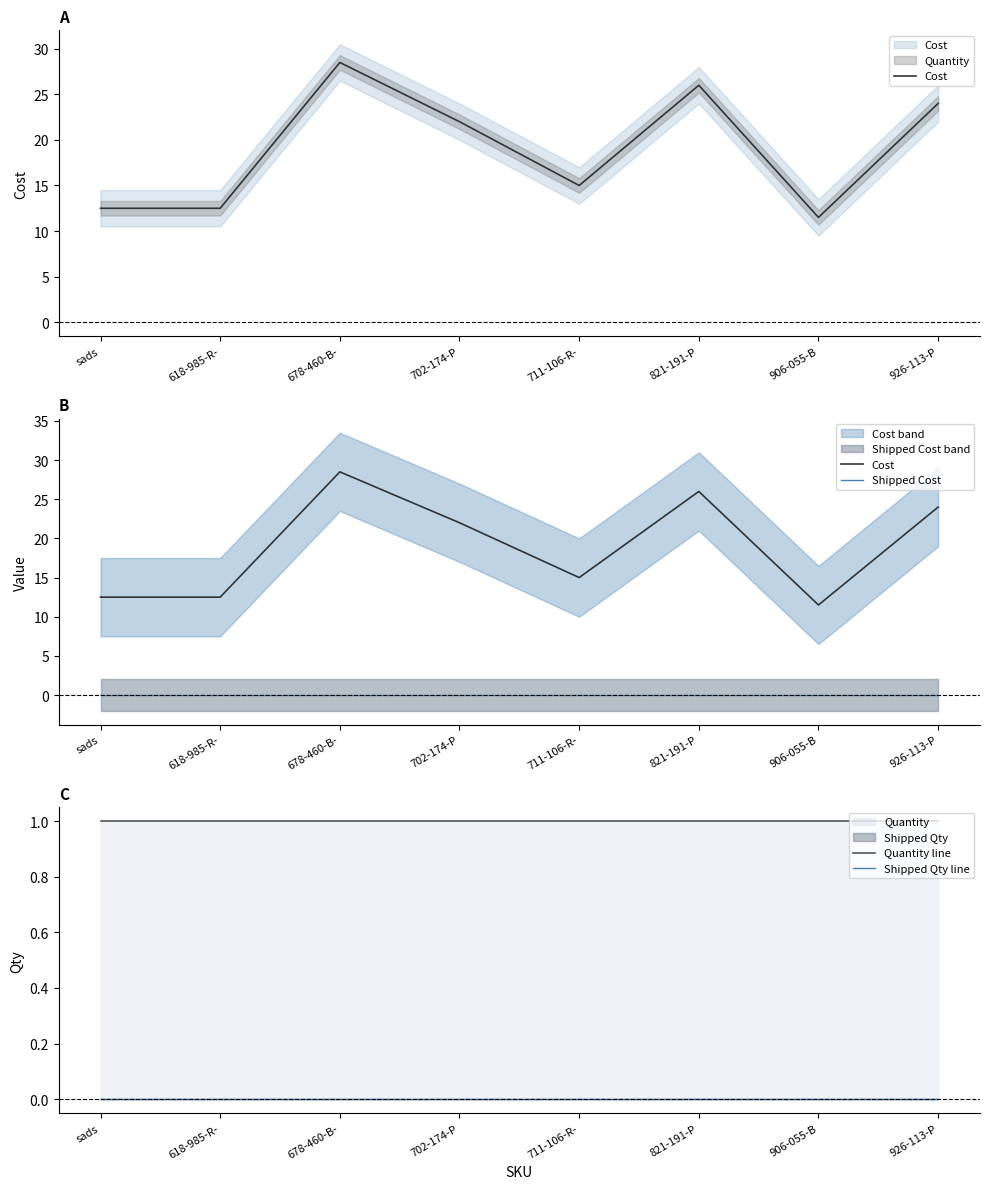

True or false: Shipped Qty line and Quantity line intersect in this chart.

False